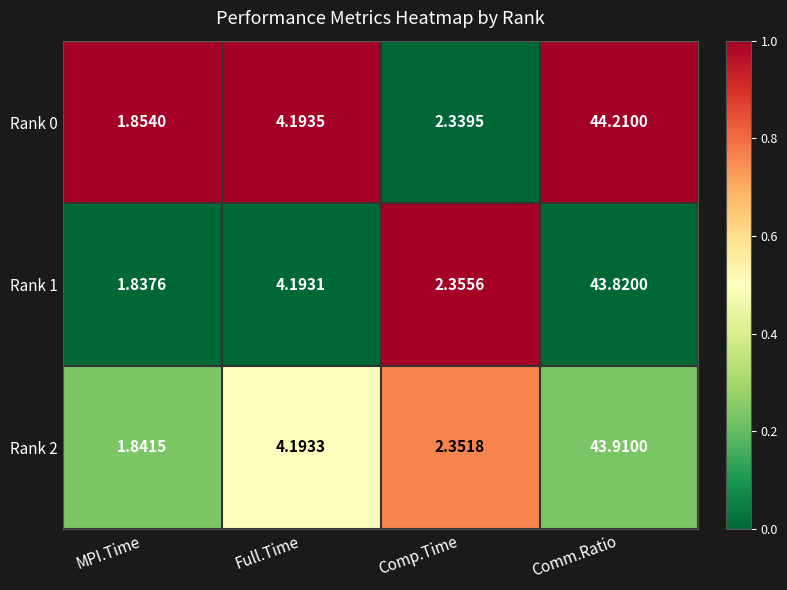

Which series changed the most between Full.Time and Comm.Ratio?

Rank 0